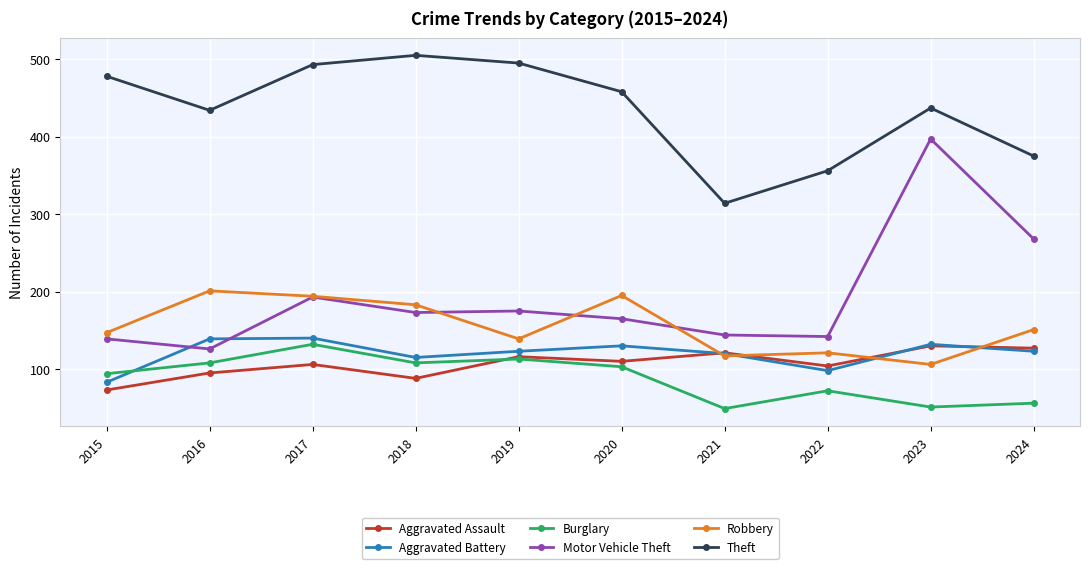

Count the number of categories in the chart.

10